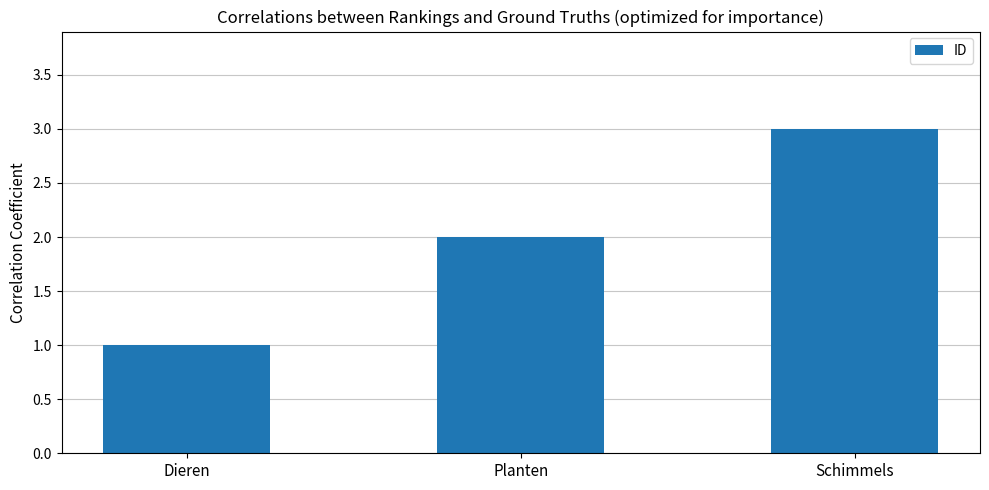

Reading left to right, extract all data points from this chart.

1	2	3